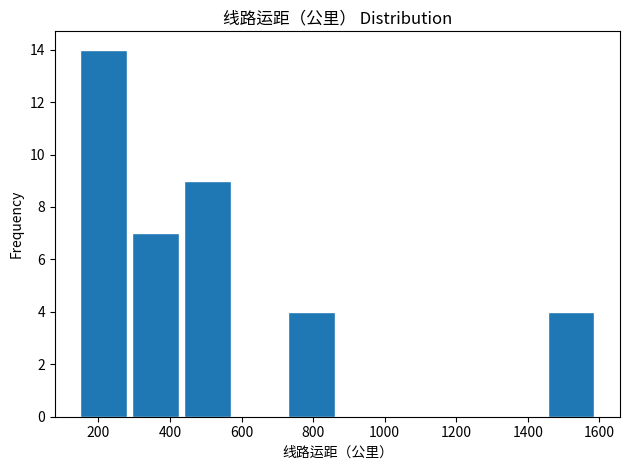

Over which range of the x-axis is the bar tallest?

150 to 295